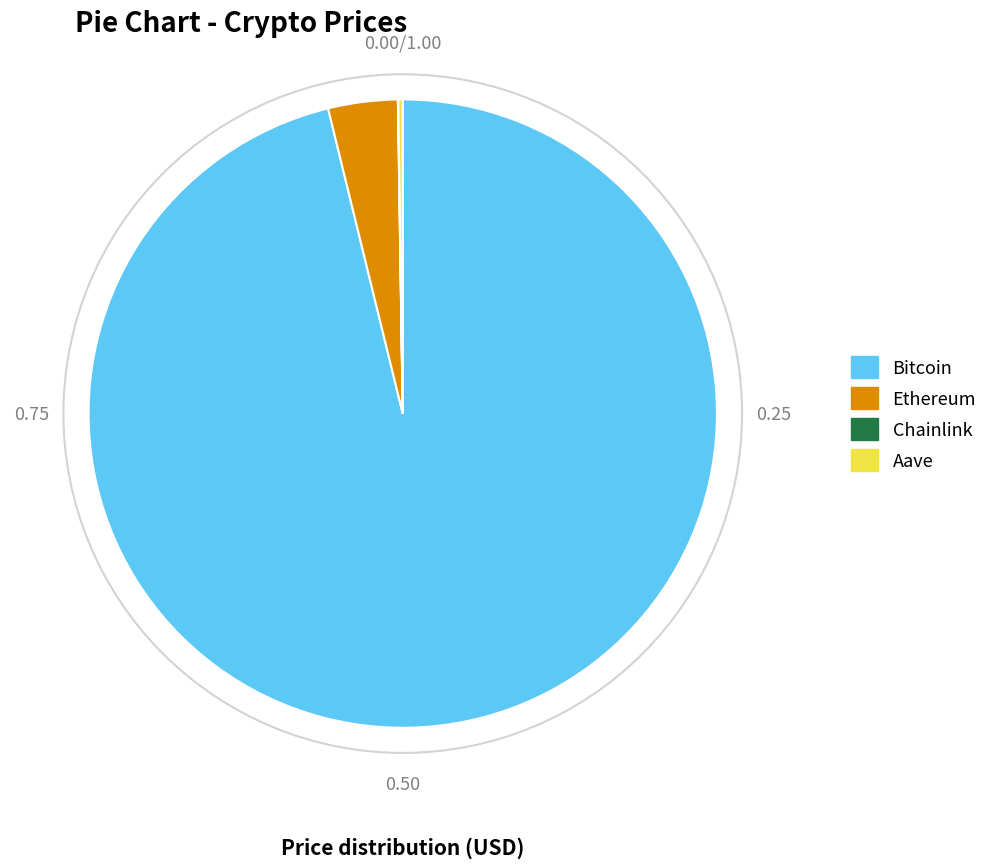

Do Ethereum and Bitcoin together represent more than half of the pie?

Yes